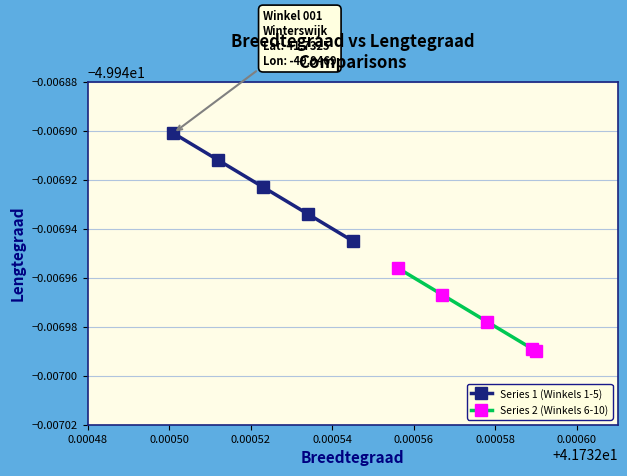

Reading left to right, what are all the values shown in this chart?

Series 1 (Winkels 1-5): -49.9	-49.9	-49.9	-49.9	-49.9
Series 2 (Winkels 6-10): -49.9	-49.9	-49.9	-49.9	-49.9